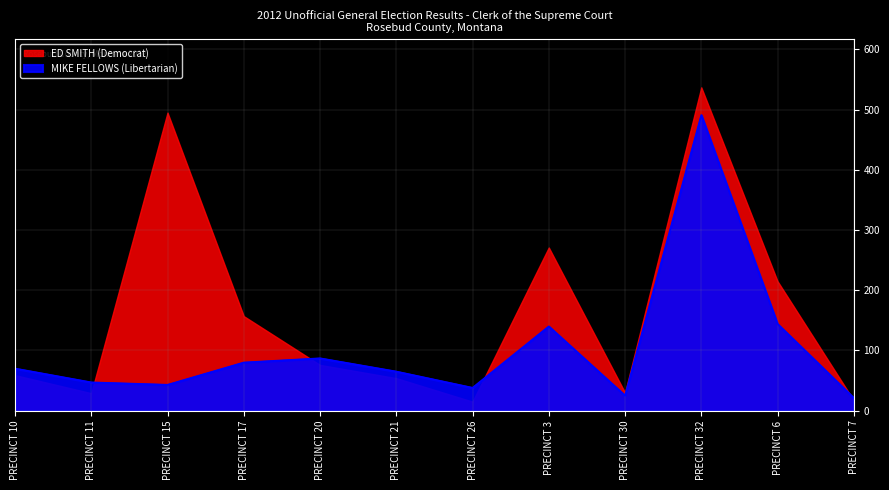

At which category does the data reach its first local peak?

PRECINCT 20